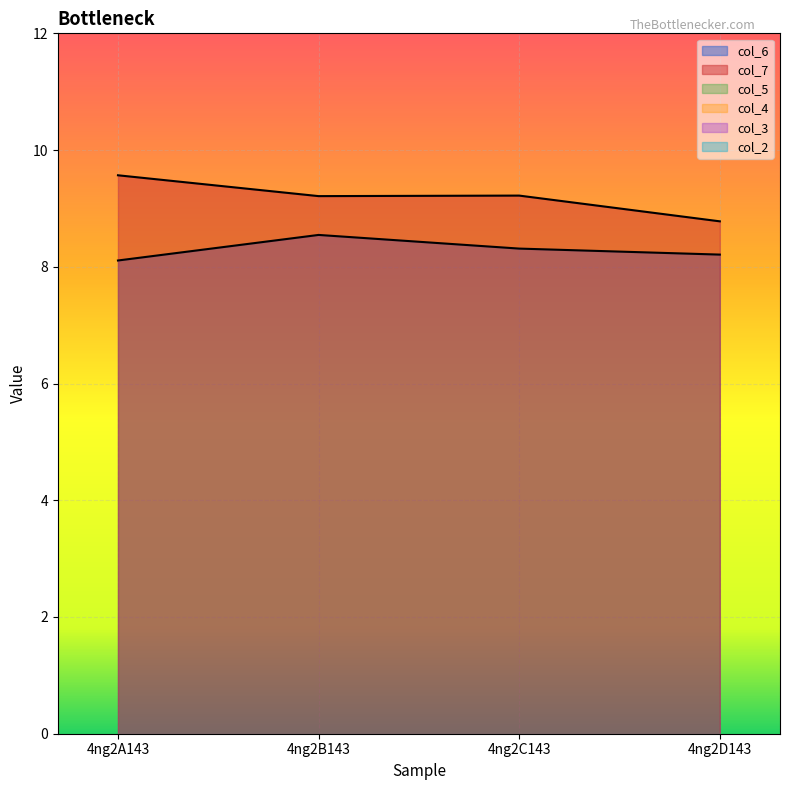

At which category is the sum across all series the highest?

4ng2B143